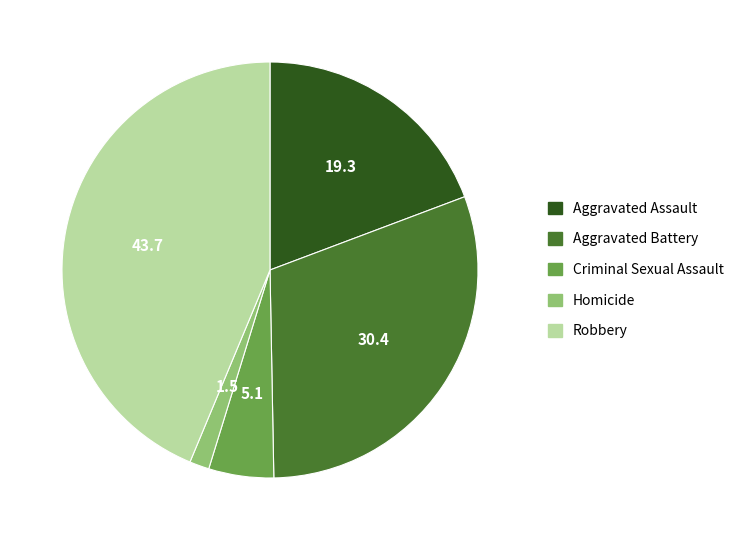

Is the sum of Aggravated Battery and Robbery greater than half?

Yes